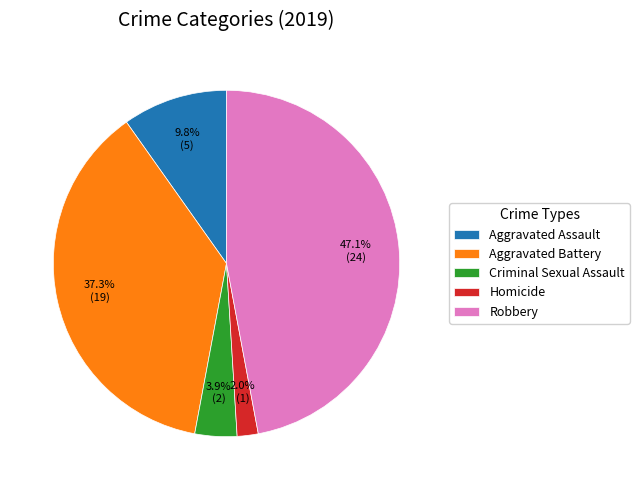

What percentage is the Aggravated Battery slice, to the nearest percent?

37%